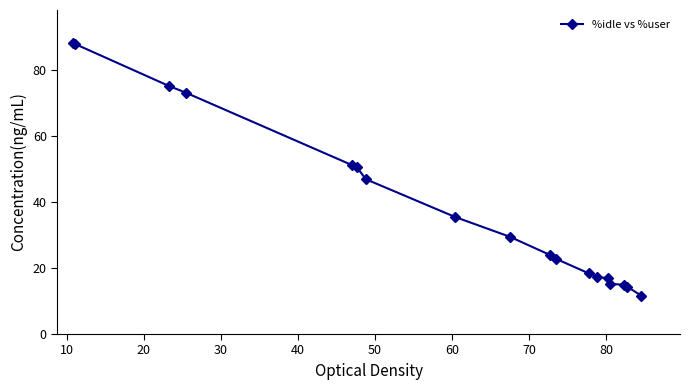

What is the value of the 18th point from the left?

11.6